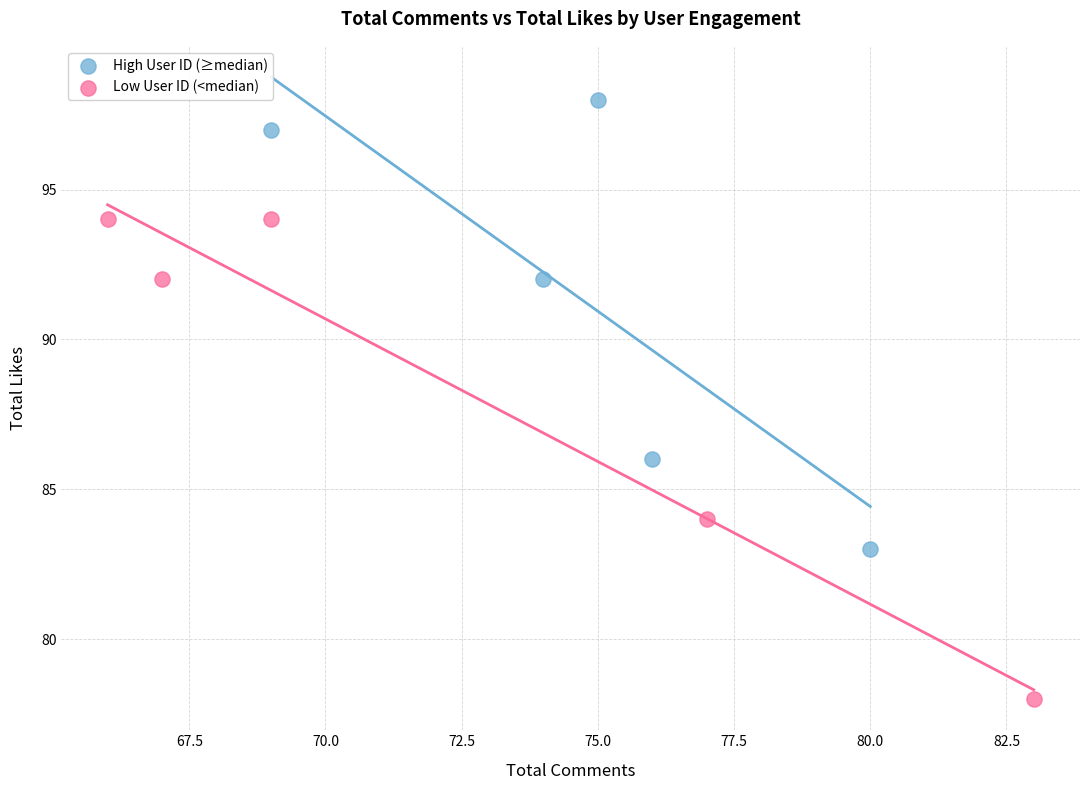

Which series has the largest Y range (max minus min)?

Low User ID (<median)